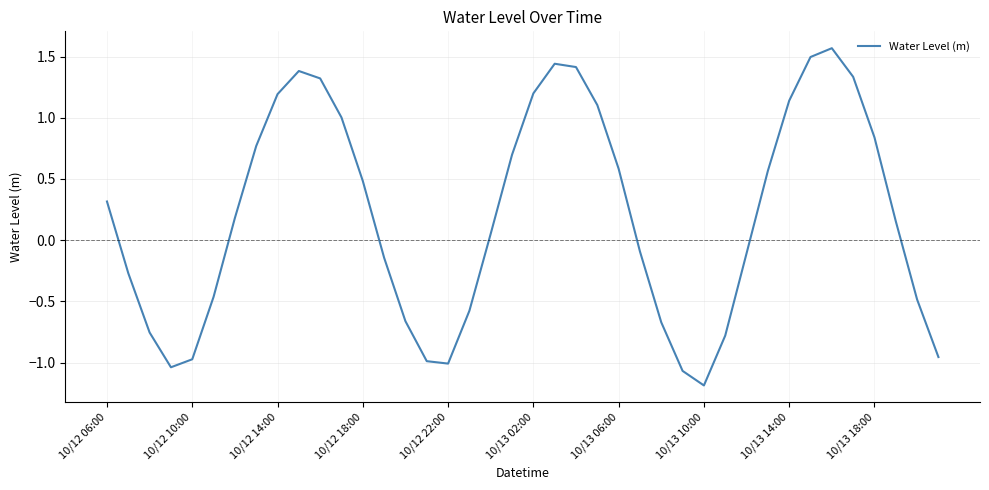

What is the smallest value displayed?

-1.2